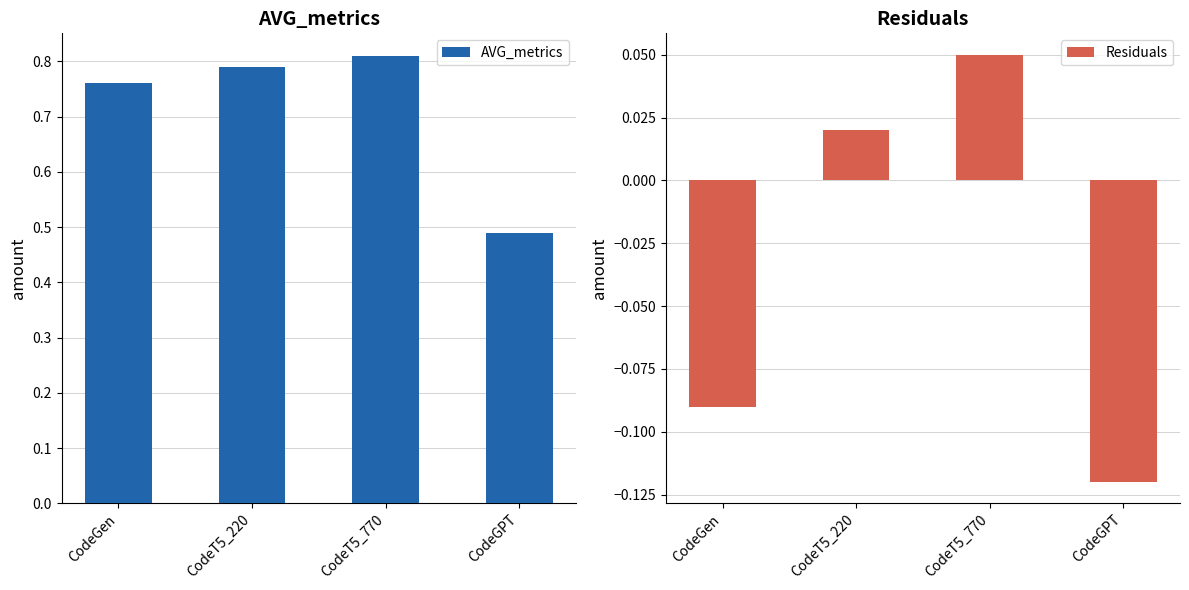

What is the sum of all Residuals values?

-0.1